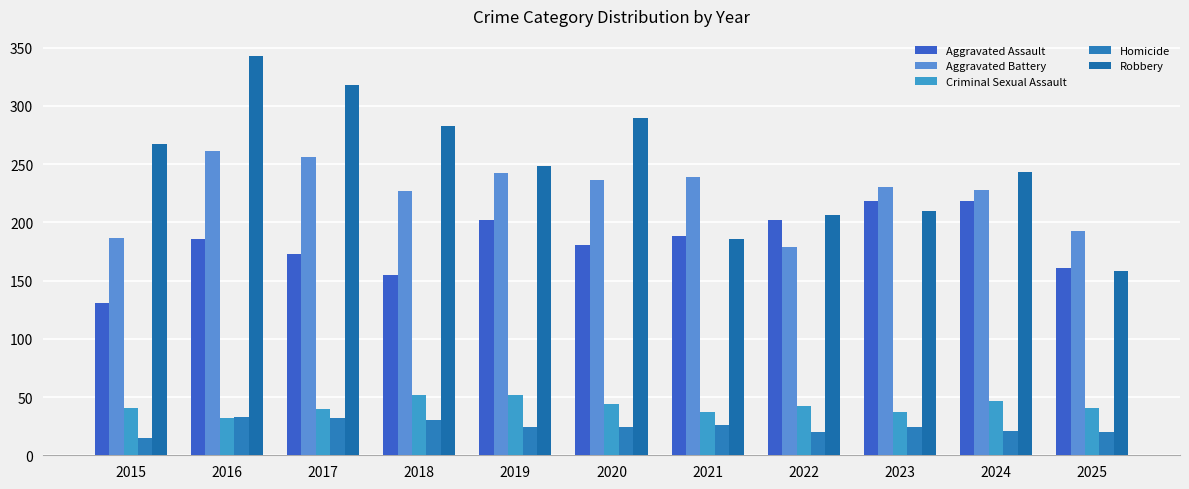

What is the maximum value for Robbery?

343